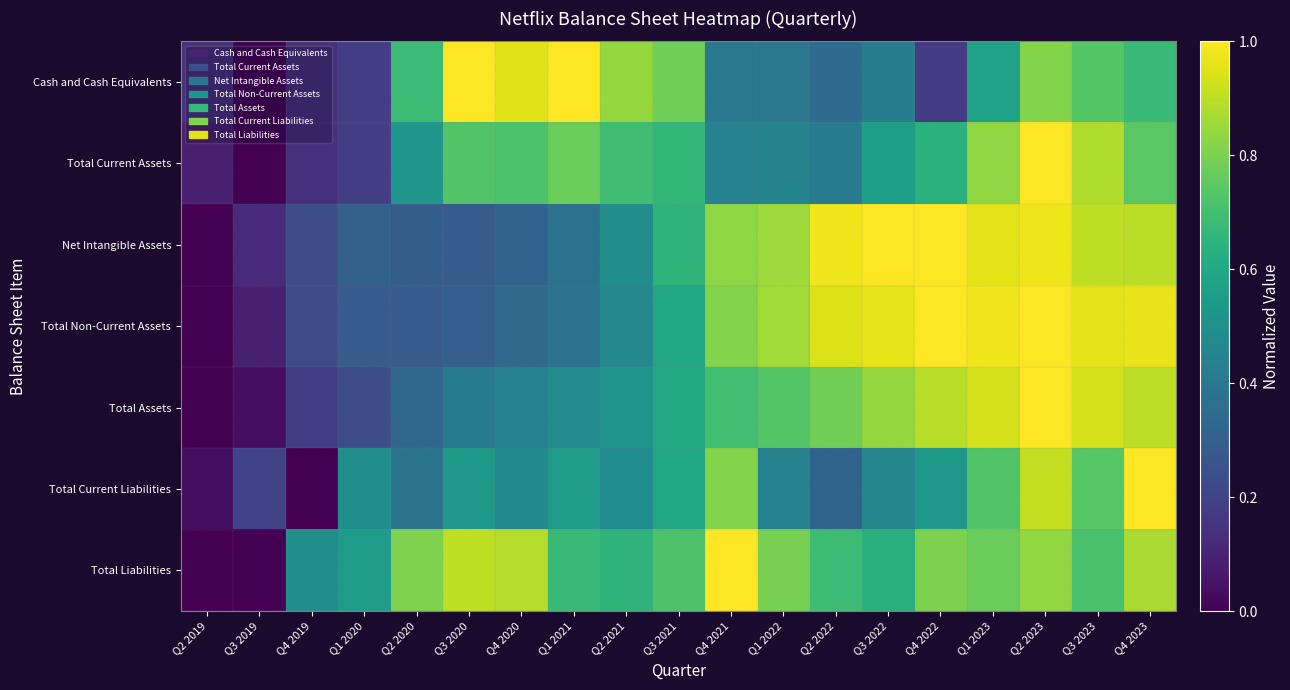

Reading left to right, transcribe all the data shown in this chart.

Cash and Cash Equivalents: Q2 2019=0.1	Q3 2019=0.0	Q4 2019=0.1	Q1 2020=0.2	Q2 2020=0.7	Q3 2020=1.0	Q4 2020=1.0	Q1 2021=1.0	Q2 2021=0.8	Q3 2021=0.8	Q4 2021=0.4	Q1 2022=0.4	Q2 2022=0.3	Q3 2022=0.4	Q4 2022=0.2	Q1 2023=0.6	Q2 2023=0.8	Q3 2023=0.7	Q4 2023=0.7
Total Current Assets: Q2 2019=0.1	Q3 2019=0.0	Q4 2019=0.1	Q1 2020=0.2	Q2 2020=0.5	Q3 2020=0.7	Q4 2020=0.7	Q1 2021=0.8	Q2 2021=0.7	Q3 2021=0.7	Q4 2021=0.4	Q1 2022=0.4	Q2 2022=0.4	Q3 2022=0.6	Q4 2022=0.6	Q1 2023=0.8	Q2 2023=1.0	Q3 2023=0.9	Q4 2023=0.7
Net Intangible Assets: Q2 2019=0.0	Q3 2019=0.1	Q4 2019=0.2	Q1 2020=0.3	Q2 2020=0.3	Q3 2020=0.3	Q4 2020=0.3	Q1 2021=0.4	Q2 2021=0.5	Q3 2021=0.6	Q4 2021=0.8	Q1 2022=0.9	Q2 2022=1.0	Q3 2022=1.0	Q4 2022=1.0	Q1 2023=1.0	Q2 2023=1.0	Q3 2023=0.9	Q4 2023=0.9
Total Non-Current Assets: Q2 2019=0.0	Q3 2019=0.1	Q4 2019=0.2	Q1 2020=0.3	Q2 2020=0.3	Q3 2020=0.3	Q4 2020=0.3	Q1 2021=0.4	Q2 2021=0.5	Q3 2021=0.6	Q4 2021=0.8	Q1 2022=0.9	Q2 2022=0.9	Q3 2022=1.0	Q4 2022=1.0	Q1 2023=1.0	Q2 2023=1.0	Q3 2023=1.0	Q4 2023=1.0
Total Assets: Q2 2019=0.0	Q3 2019=0.0	Q4 2019=0.2	Q1 2020=0.2	Q2 2020=0.3	Q3 2020=0.4	Q4 2020=0.4	Q1 2021=0.5	Q2 2021=0.5	Q3 2021=0.6	Q4 2021=0.7	Q1 2022=0.7	Q2 2022=0.8	Q3 2022=0.8	Q4 2022=0.9	Q1 2023=0.9	Q2 2023=1.0	Q3 2023=0.9	Q4 2023=0.9
Total Current Liabilities: Q2 2019=0.0	Q3 2019=0.2	Q4 2019=0.0	Q1 2020=0.5	Q2 2020=0.4	Q3 2020=0.5	Q4 2020=0.5	Q1 2021=0.6	Q2 2021=0.5	Q3 2021=0.6	Q4 2021=0.8	Q1 2022=0.4	Q2 2022=0.3	Q3 2022=0.5	Q4 2022=0.5	Q1 2023=0.7	Q2 2023=0.9	Q3 2023=0.7	Q4 2023=1.0
Total Liabilities: Q2 2019=0.0	Q3 2019=0.0	Q4 2019=0.5	Q1 2020=0.6	Q2 2020=0.8	Q3 2020=0.9	Q4 2020=0.9	Q1 2021=0.7	Q2 2021=0.7	Q3 2021=0.7	Q4 2021=1.0	Q1 2022=0.8	Q2 2022=0.7	Q3 2022=0.6	Q4 2022=0.8	Q1 2023=0.8	Q2 2023=0.8	Q3 2023=0.7	Q4 2023=0.9